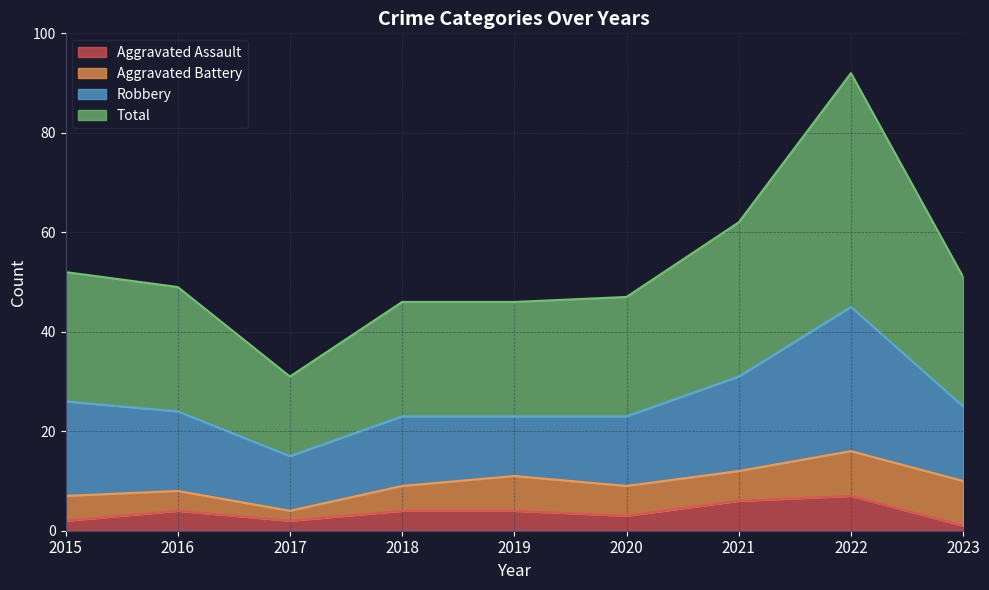

What is the difference between the Aggravated Assault values at 2021 and 2023?

5